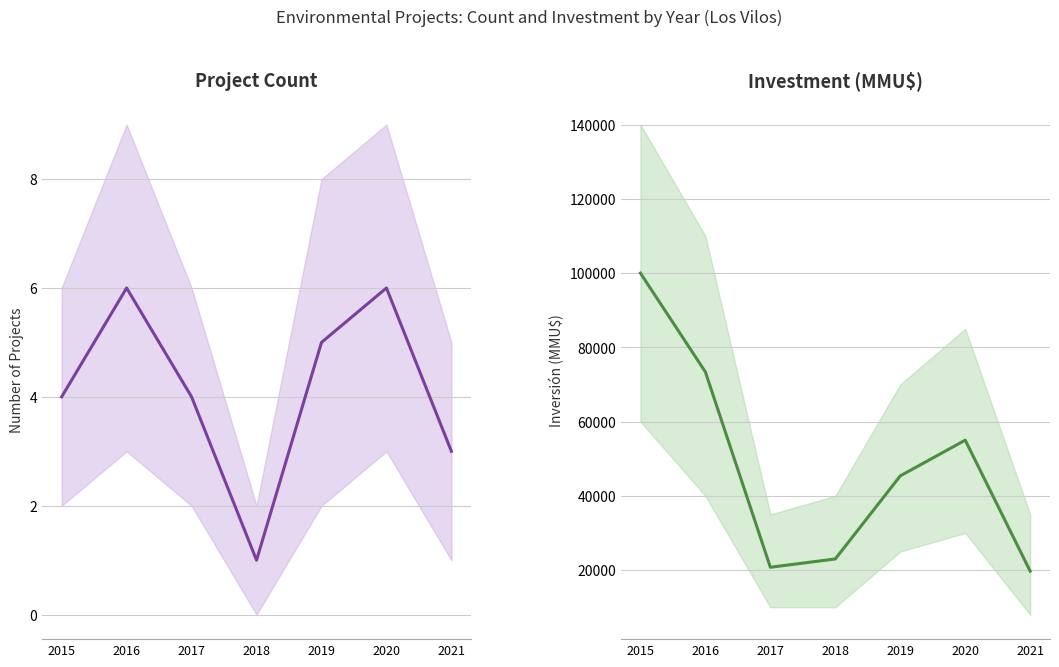

True or false: Inversión(MMU$) has a value of 13352 at 2021.

False